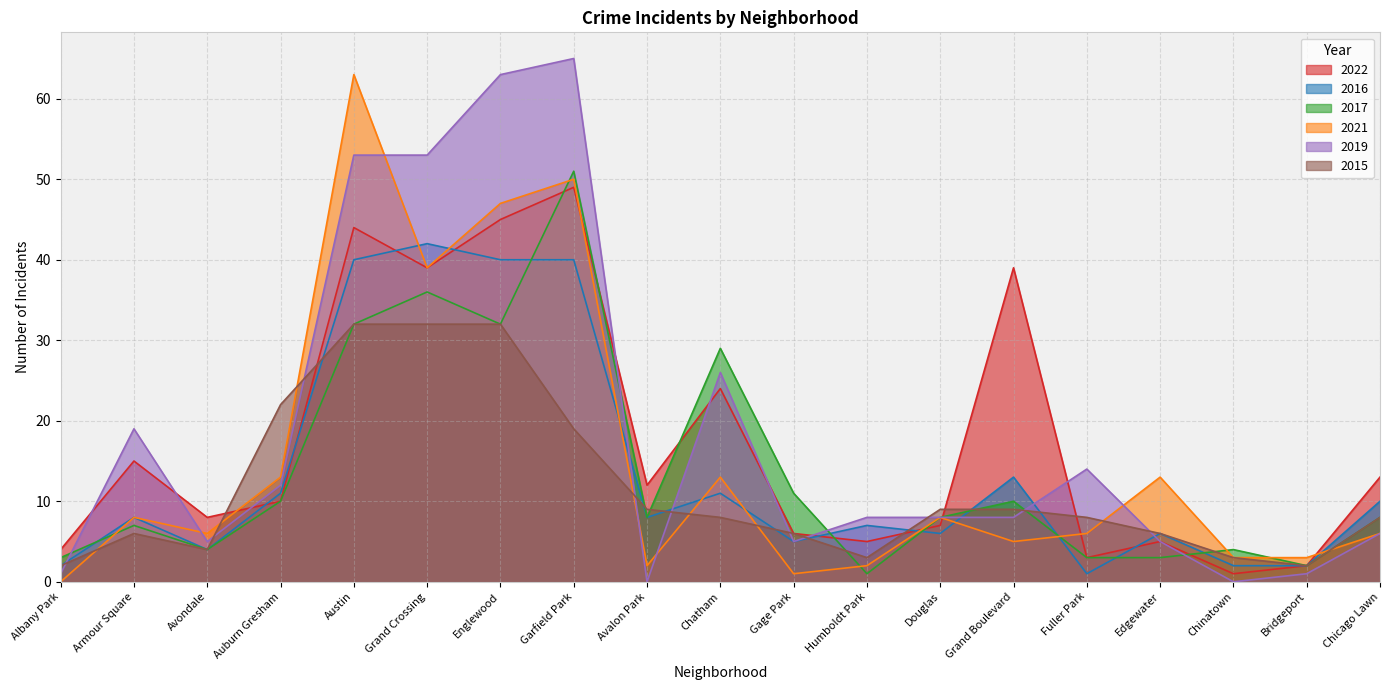

How many values in the 2022 series exceed 10?

9